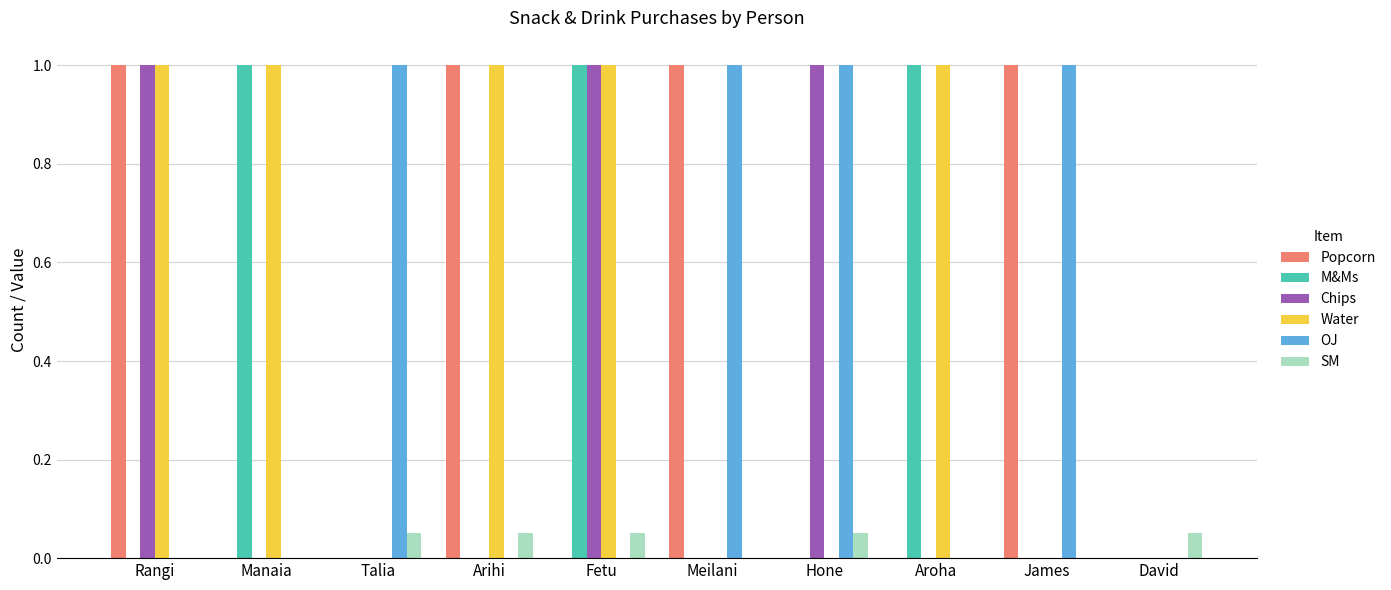

What is the total value across all series at Rangi?

3.0